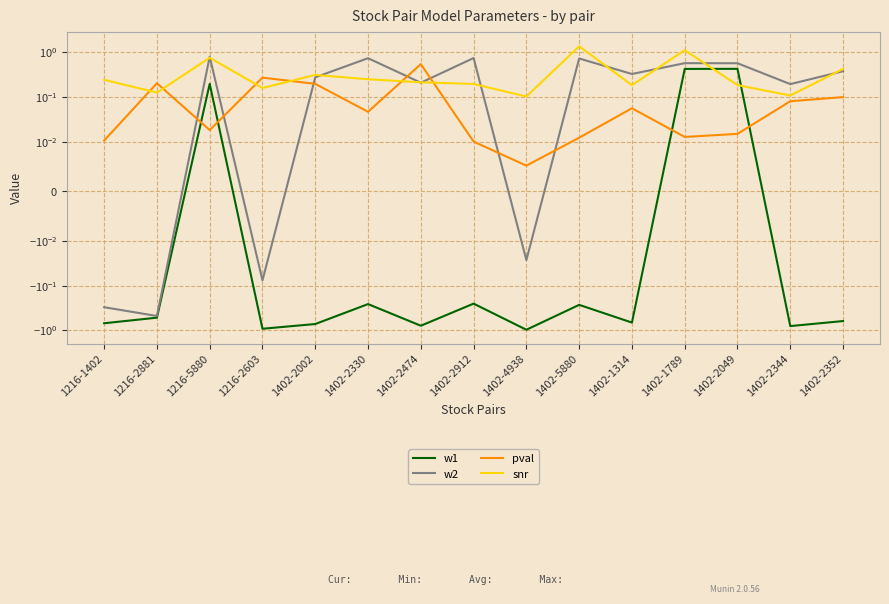

How many negative values does the w1 series have?

12